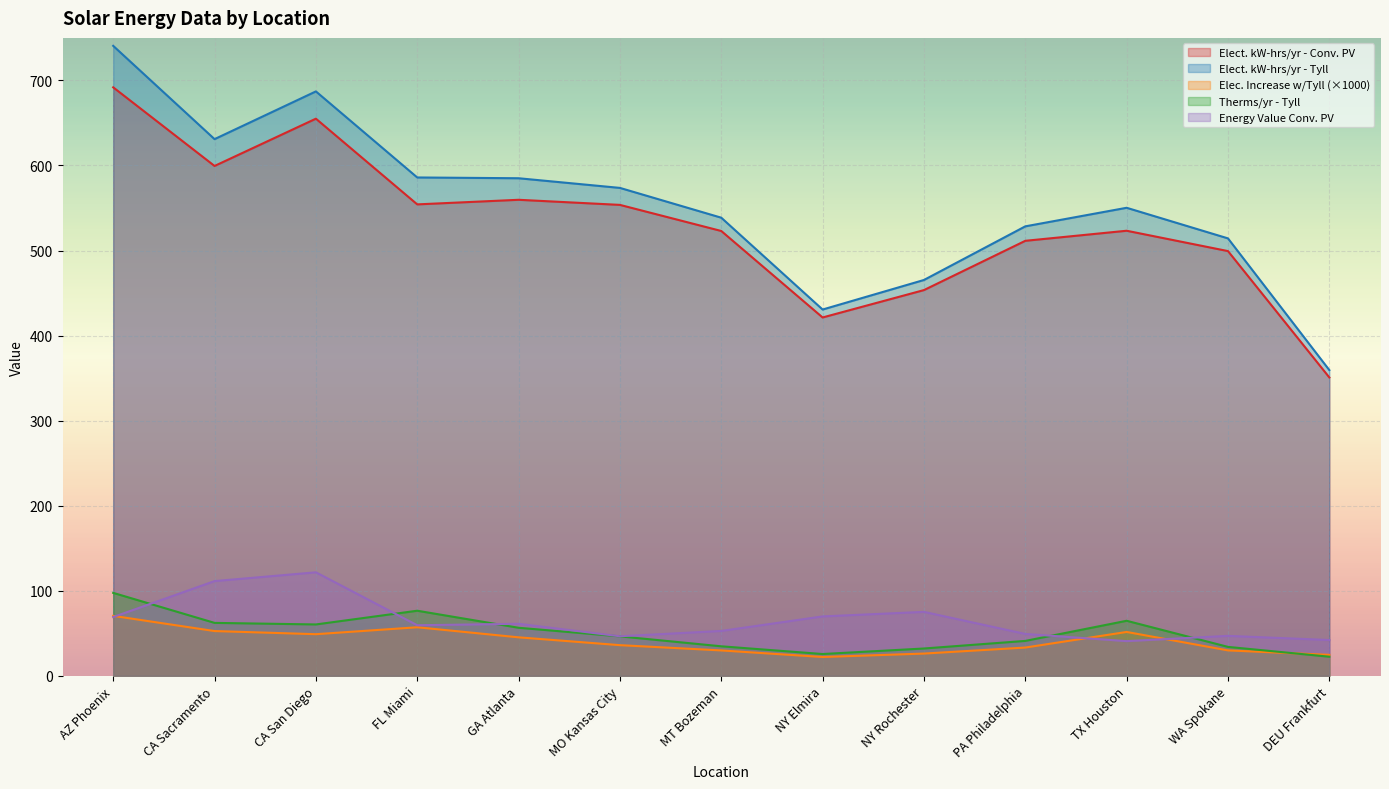

How many lines are shown in the chart?

5